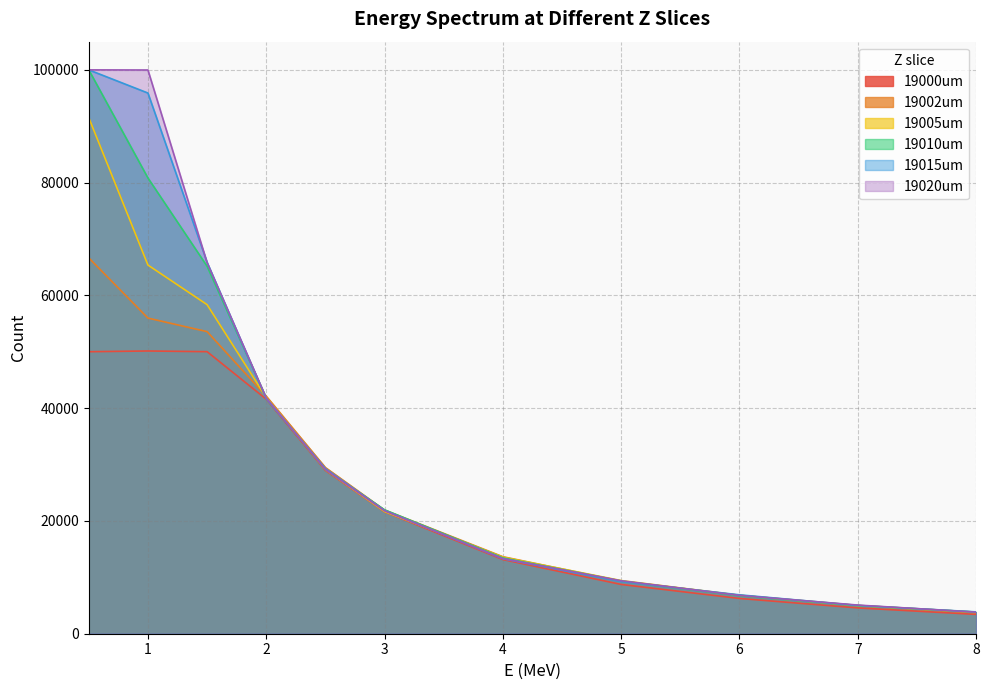

Which series has the largest total across all categories?

19020um